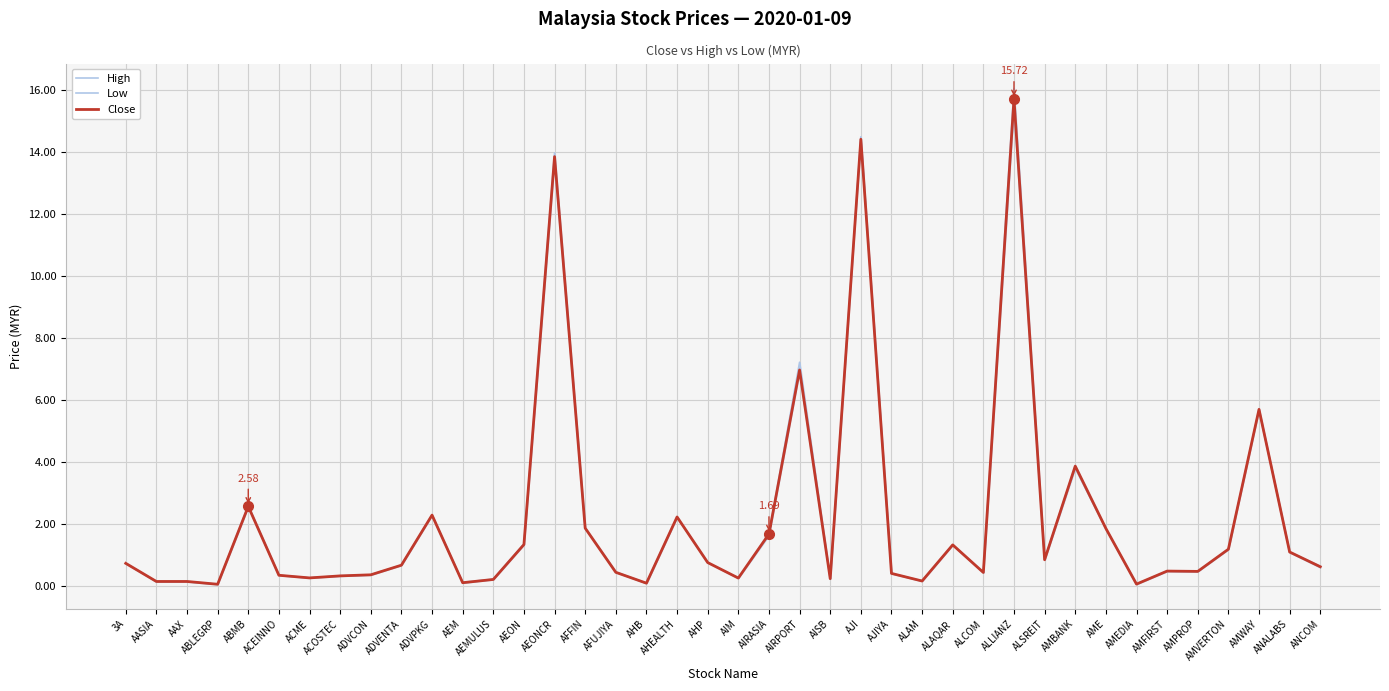

What are all the series names shown in the legend?

High, Low, Close